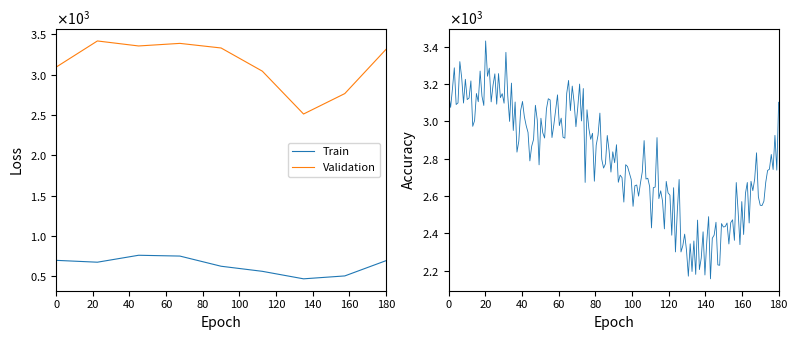

The value of Chatham at 2019 is 2138. True or false?

False